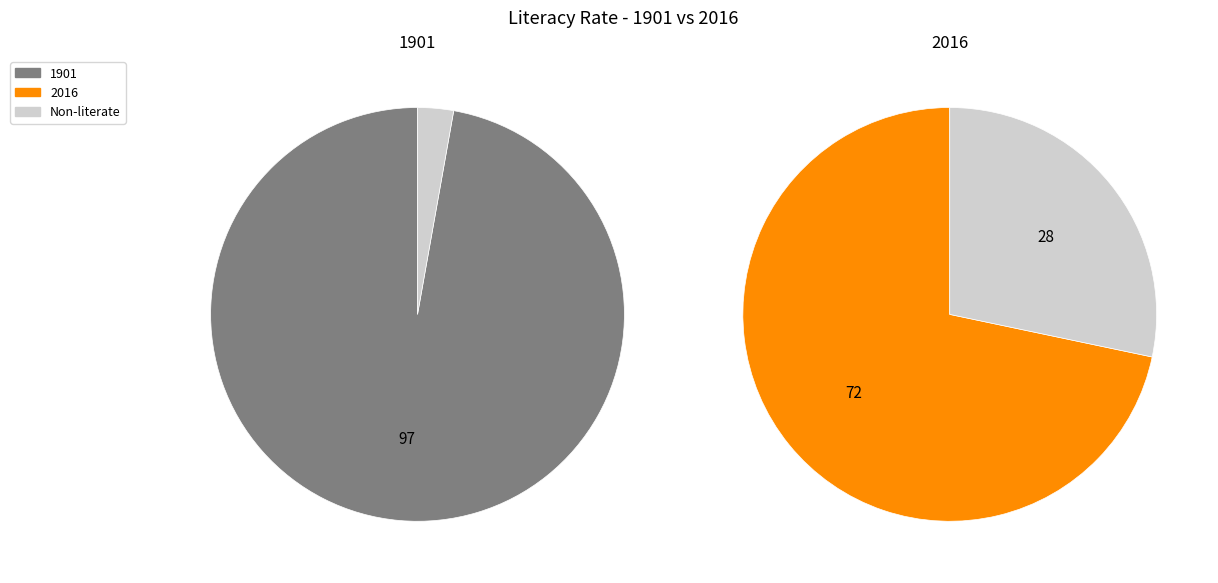

How many segments does this pie chart have?

2